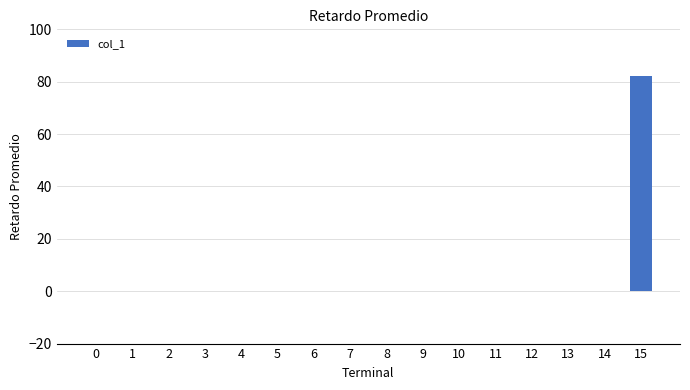

What is the sum of all values?

82